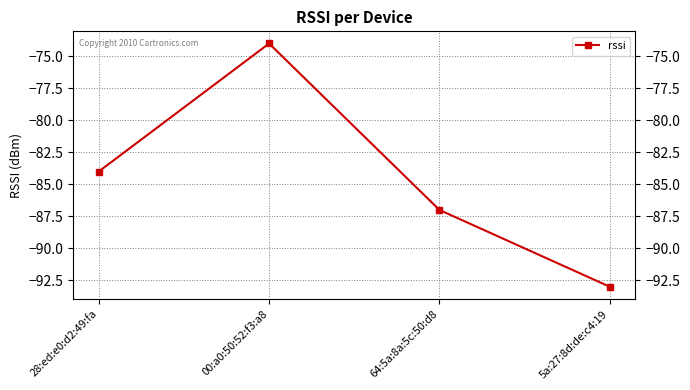

Reading left to right, what are all the values shown in this chart?

-84	-74	-87	-93